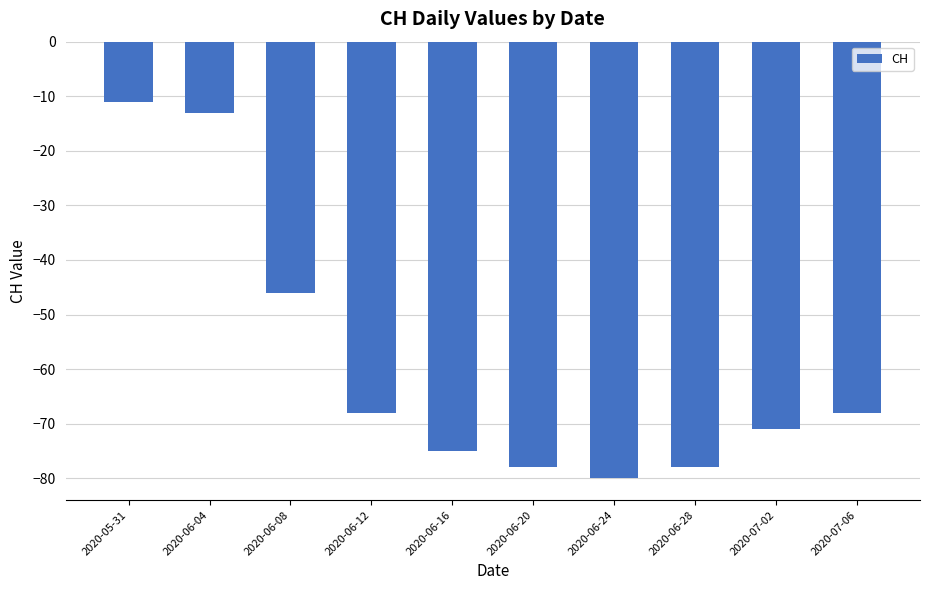

At which label is the value closest to -45?

2020-06-08